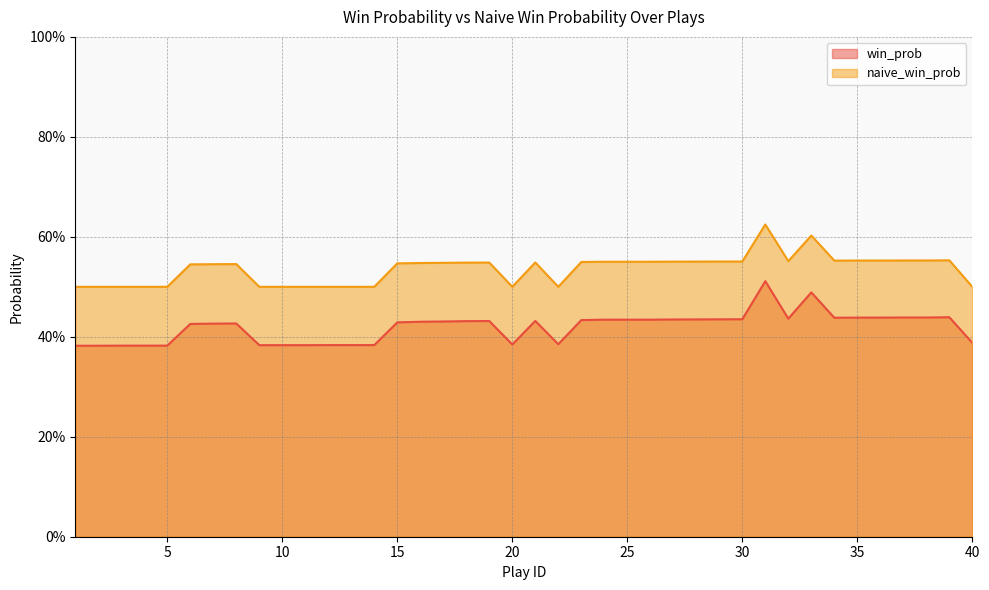

What is the value of the win_prob point at the 16th from the left?

0.4